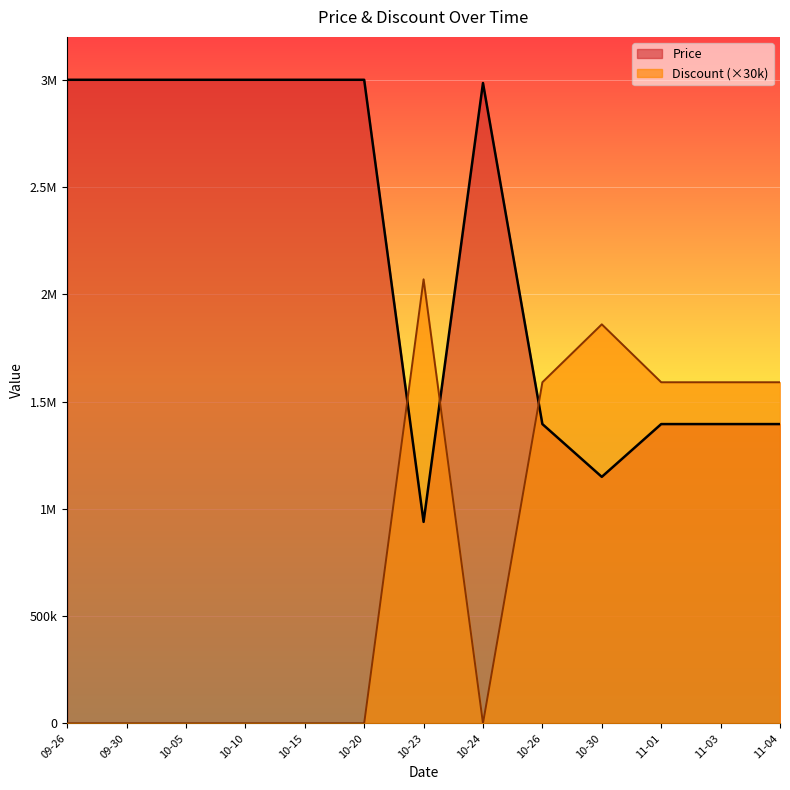

What are all the series names shown in the legend?

Price, Discount (×30k)